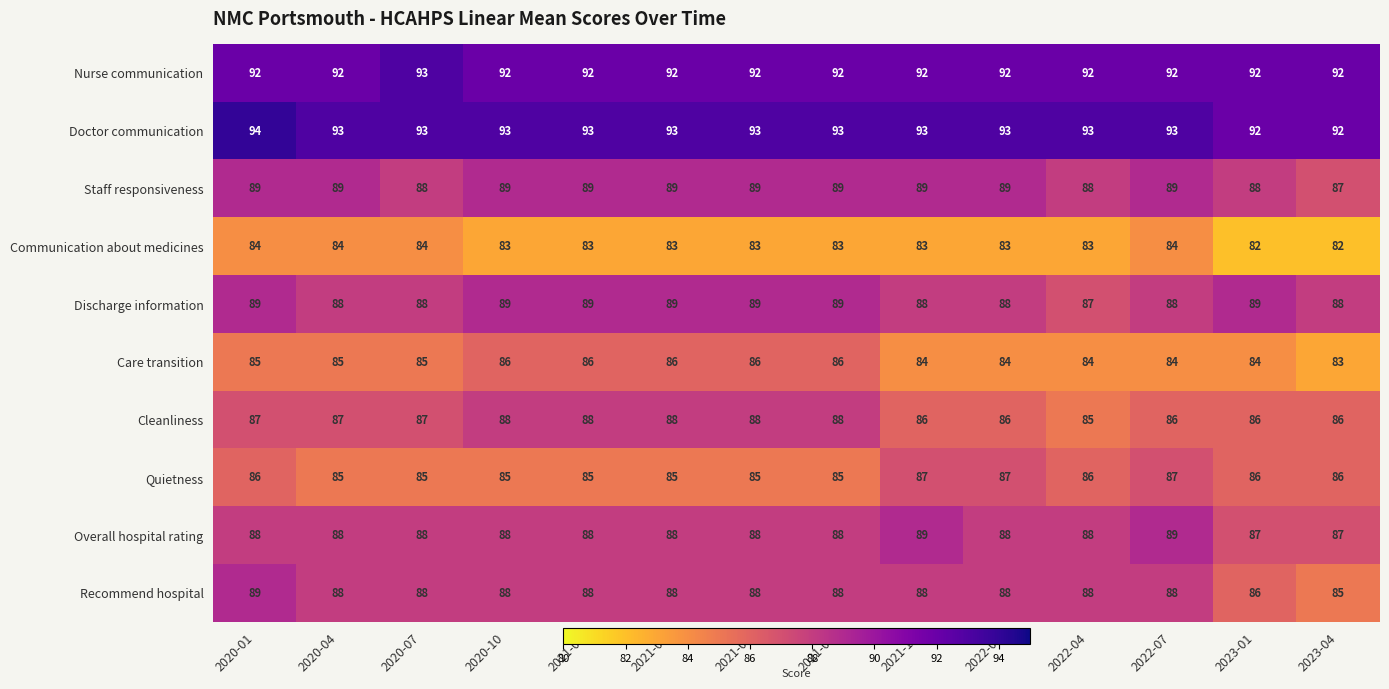

What is the total value across all series at 2020-01?

883